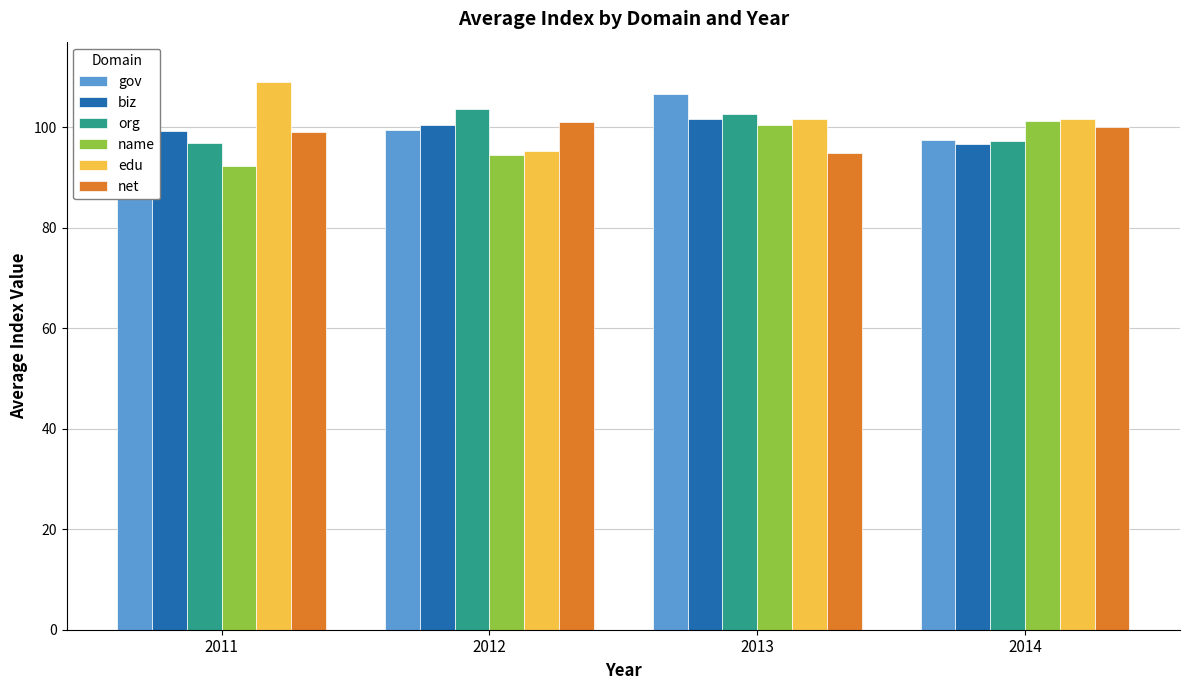

What are all the series names shown in the legend?

gov, biz, org, name, edu, net